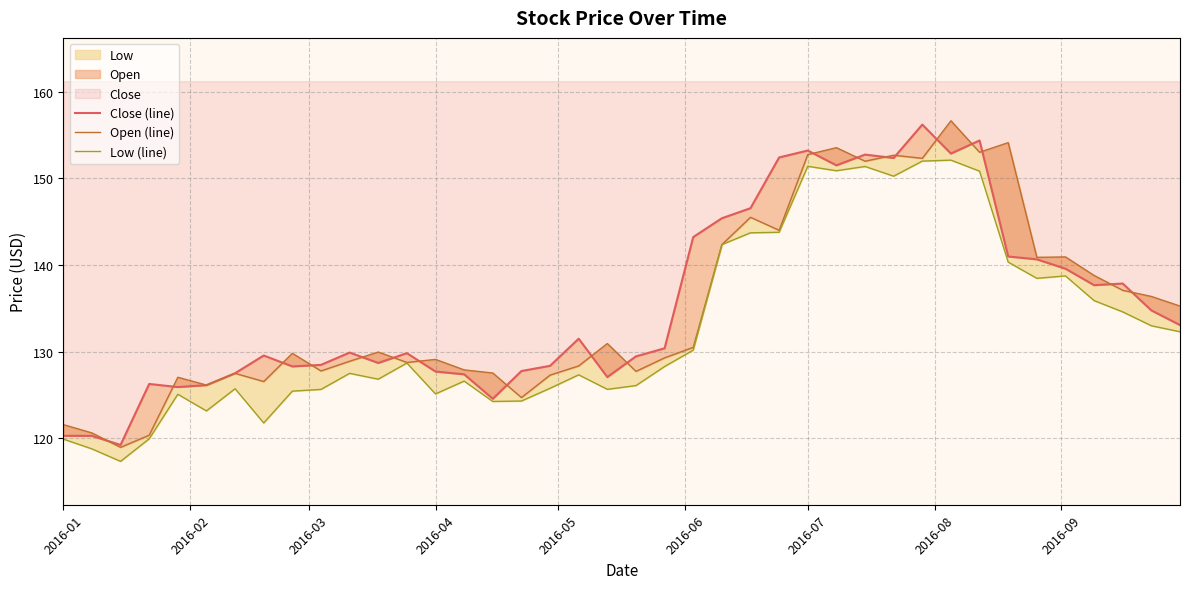

What is the value of the Low (line) point at the 23rd from the left?

130.2